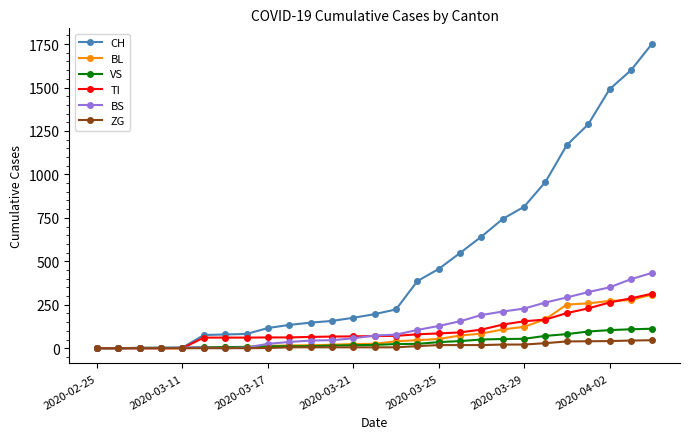

What is the highest value of the BL series?

309